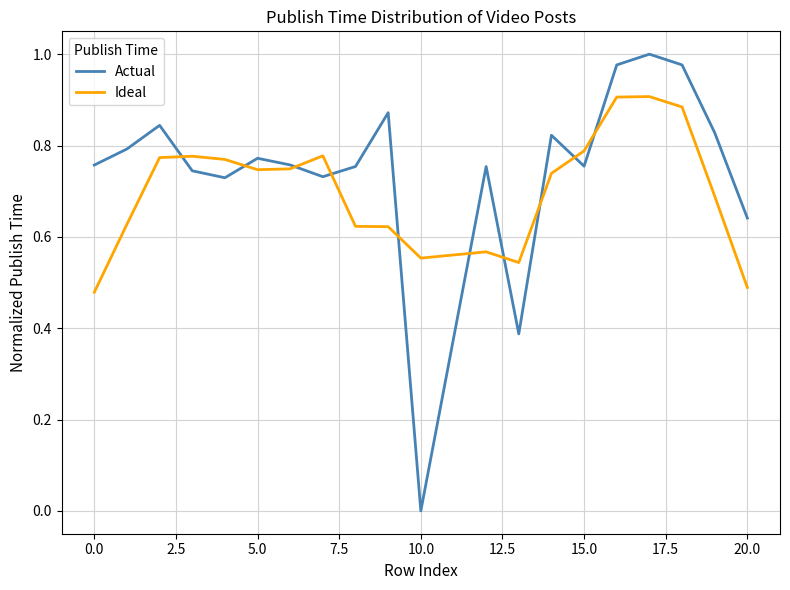

Which series ends up on top after the final intersection of Actual and Ideal?

Actual